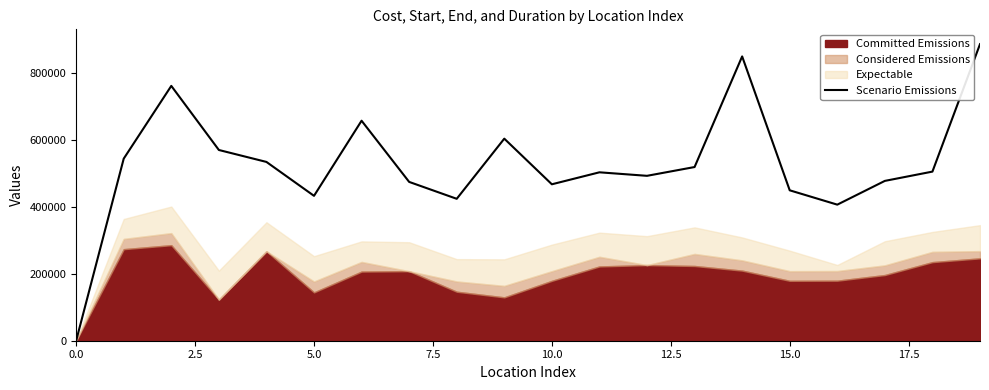

Is it true that Scenario Emissions equals 0 at 0.0?

True